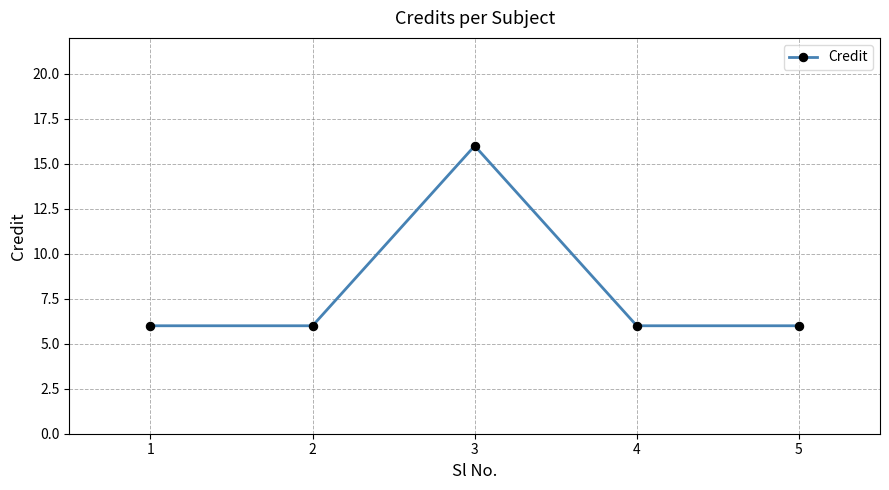

What is the average value?

8